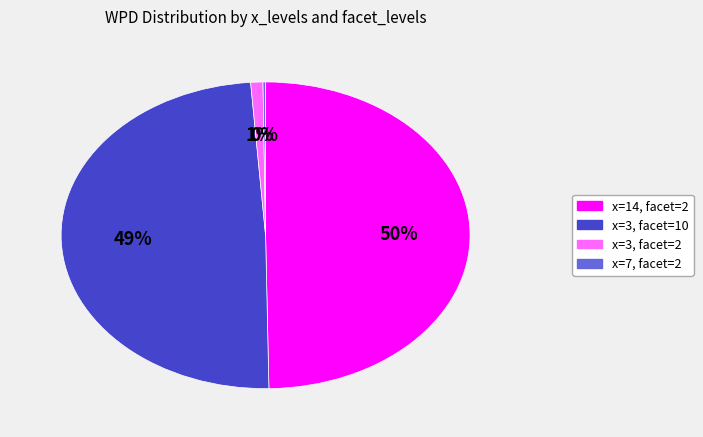

To the nearest percent, what is the combined percentage of x=14, facet=2 and x=3, facet=2?

51%